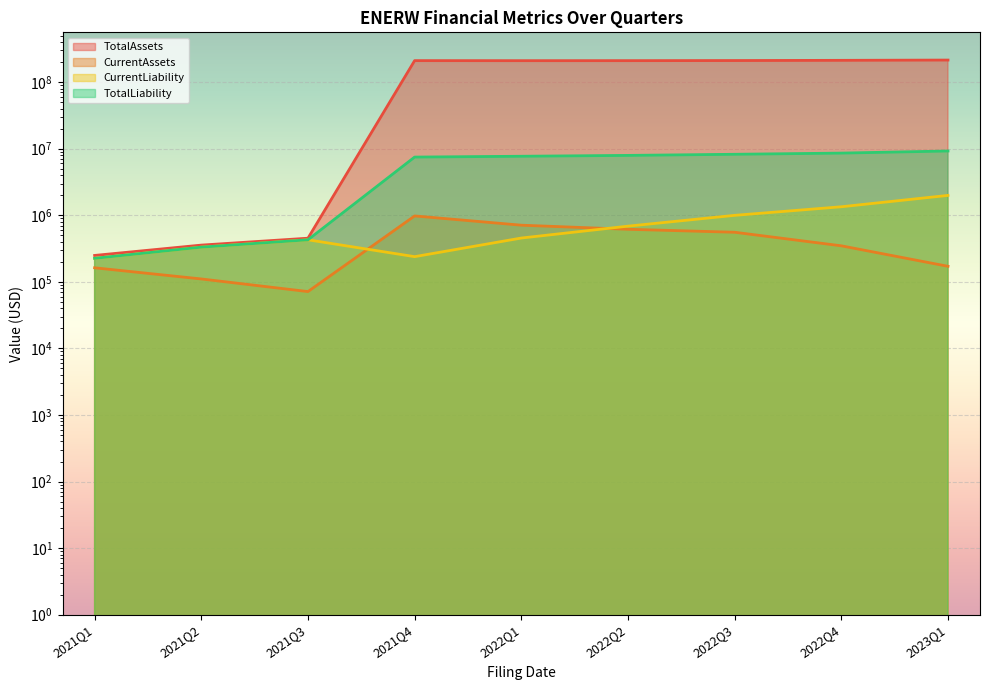

Where is CurrentAssets nearest to the value 524088?

2022Q3